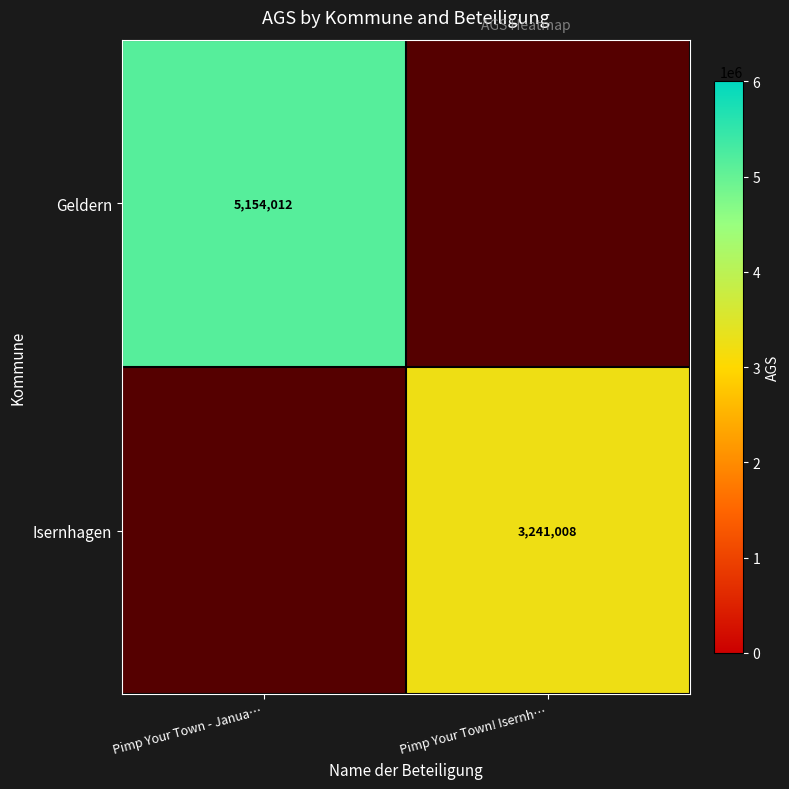

At how many categories does at least one series exceed 4241283?

1